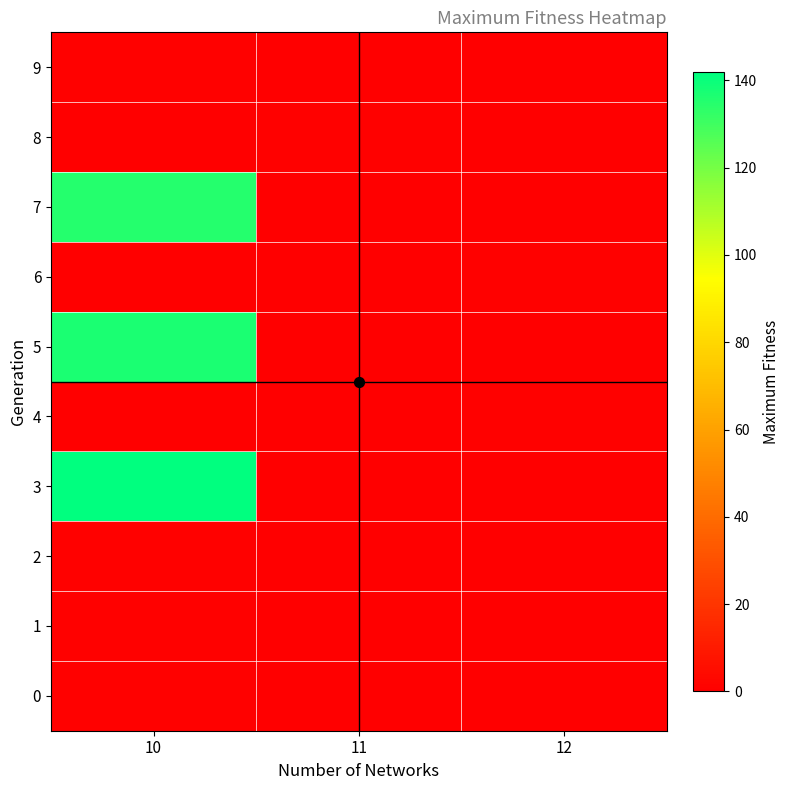

Reading right to left, extract all data points from this chart.

0: 12=0	11=0	10=1
1: 12=0	11=0	10=1
2: 12=0	11=0	10=1
3: 12=0	11=0	10=142
4: 12=1	11=0	10=0
5: 12=0	11=0	10=137
6: 12=1	11=0	10=0
7: 12=0	11=0	10=135
8: 12=0	11=1	10=0
9: 12=0	11=0	10=1